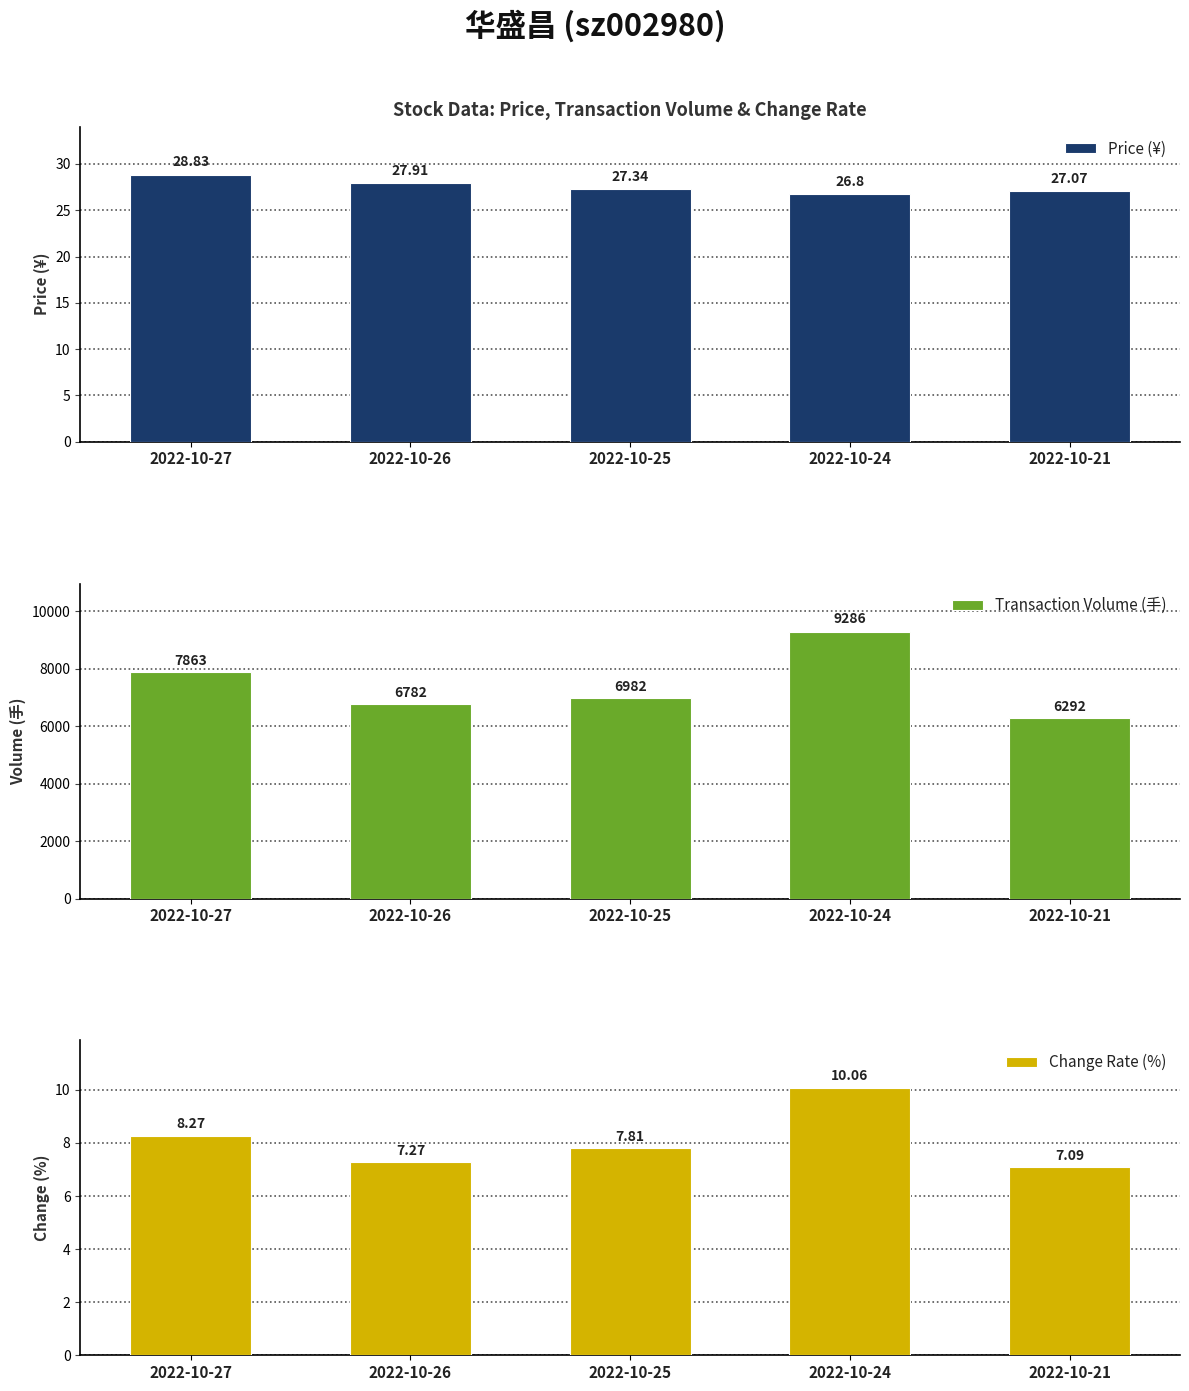

Rank the series at 2022-10-21 from lowest to highest value.

Change Rate (%), Price (¥), Transaction Volume (手)